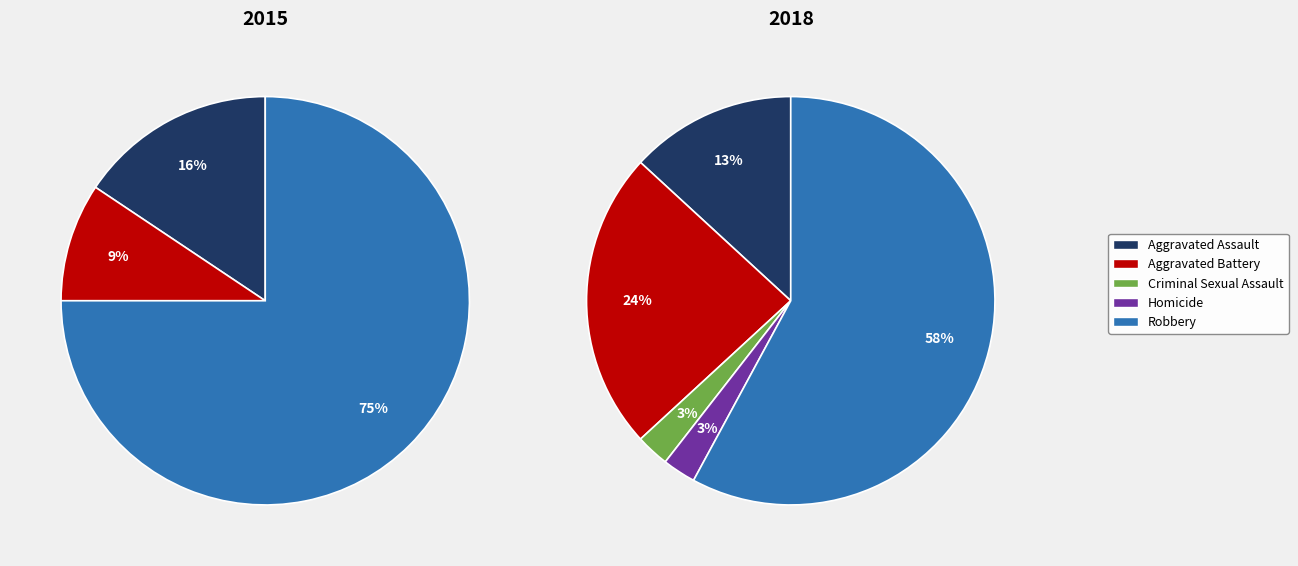

To the nearest percent, what is the average slice percentage?

20%